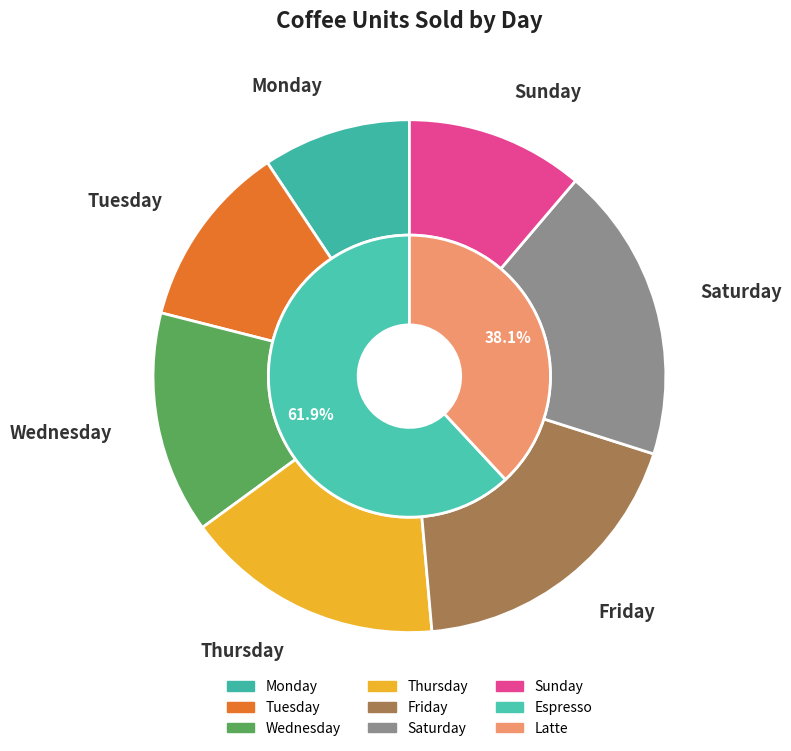

To the nearest percent, what percentage of the pie is Tuesday?

12%